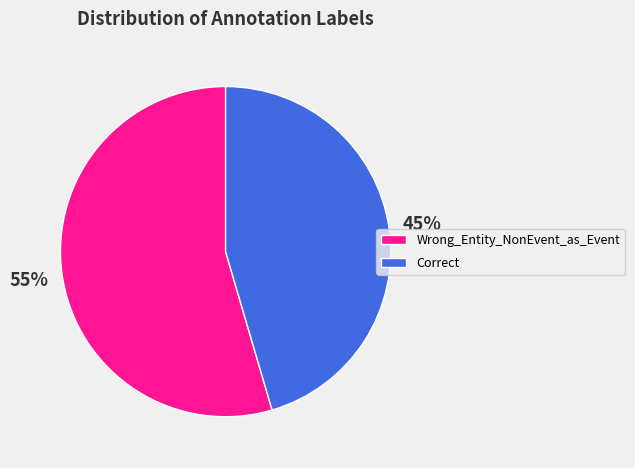

Do Wrong_Entity_NonEvent_as_Event and Correct together represent more than half of the pie?

Yes